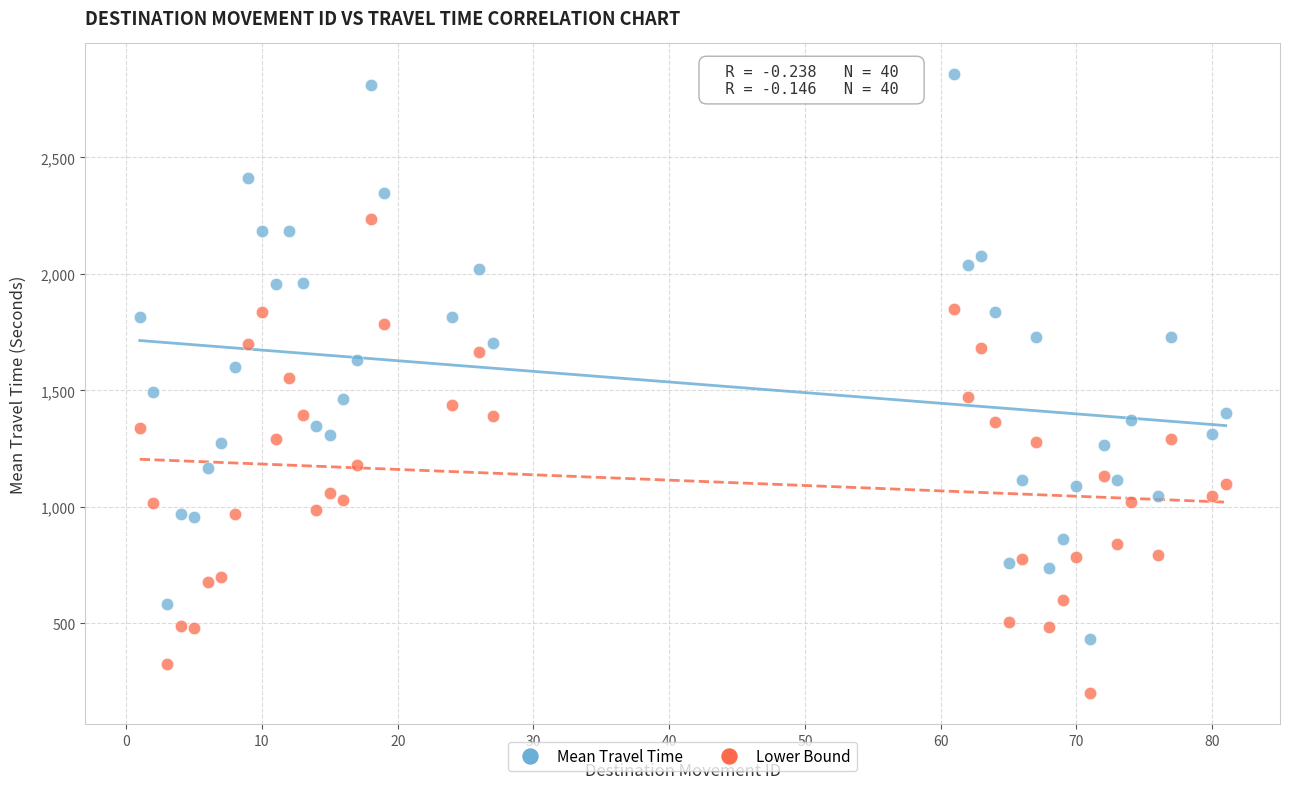

Across all data points, what is the range of X values (max minus min)?

80